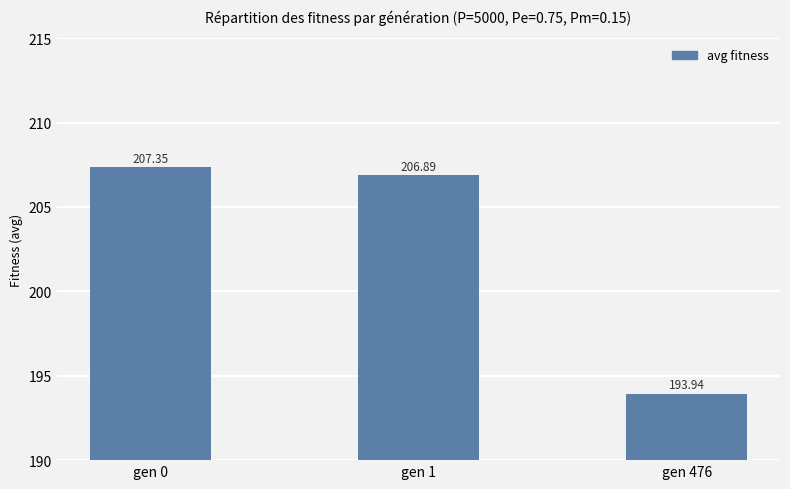

How many values are below 206?

1